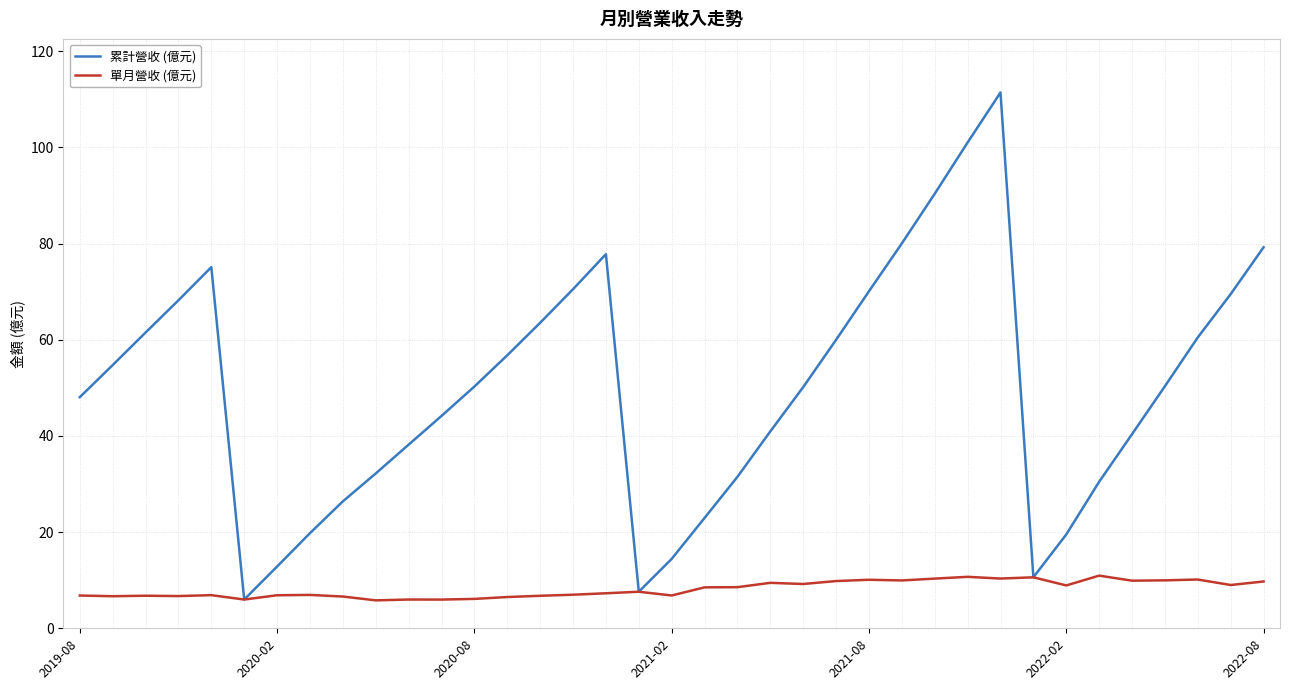

Which series has the largest range (max minus min)?

累計營收 (億元)